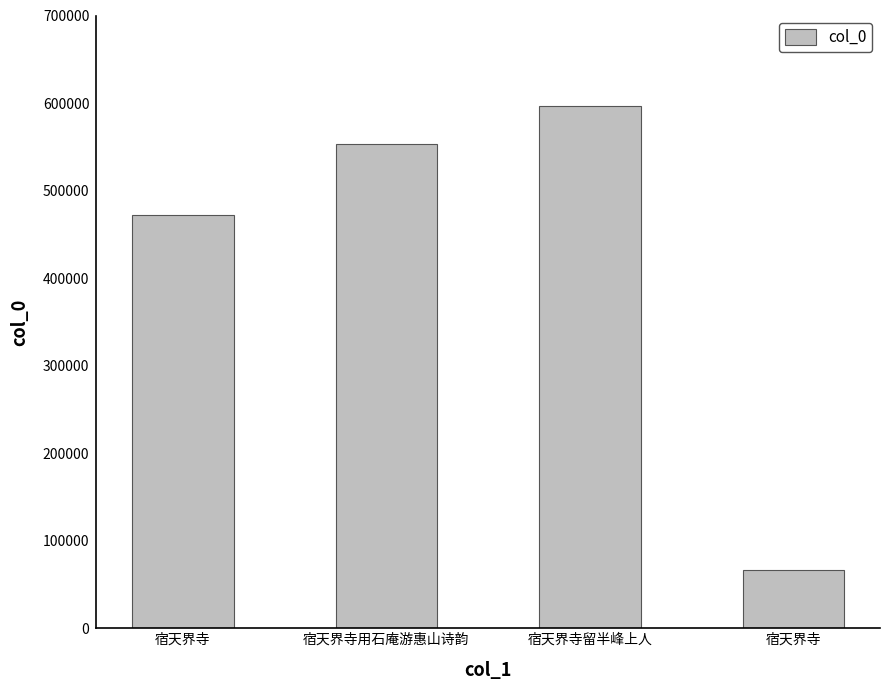

Which label corresponds to the smallest value in the chart?

宿天界寺